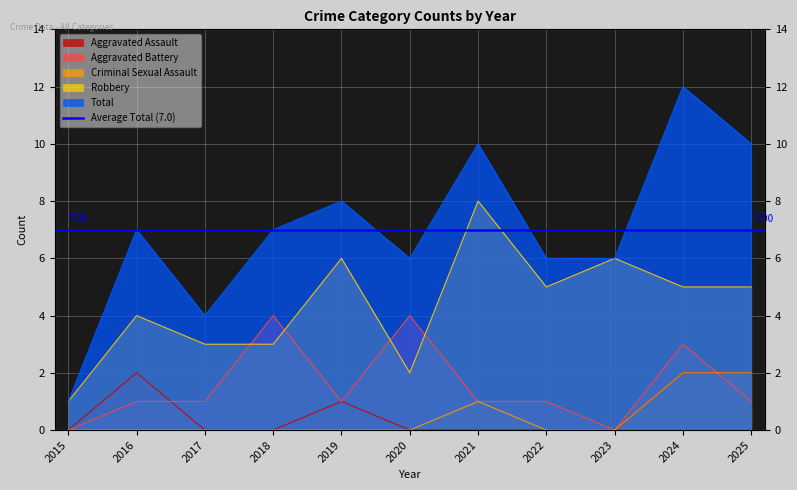

At which category does the chart reach its minimum across all series?

2015